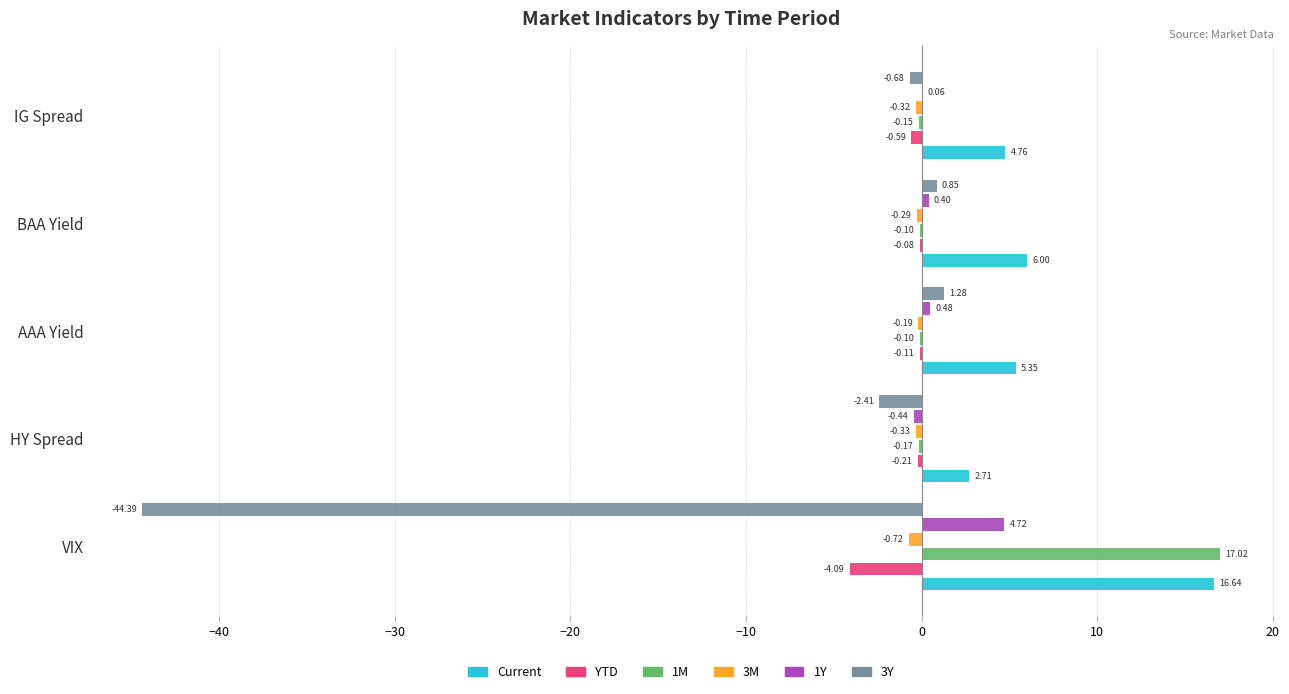

Where is 3M nearest to the value 0?

AAA Yield